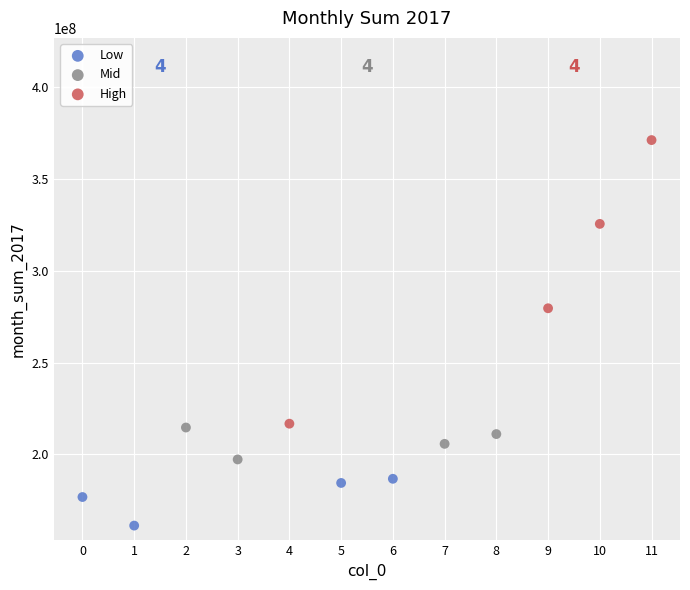

What are all the series names shown in the legend?

Low, Mid, High